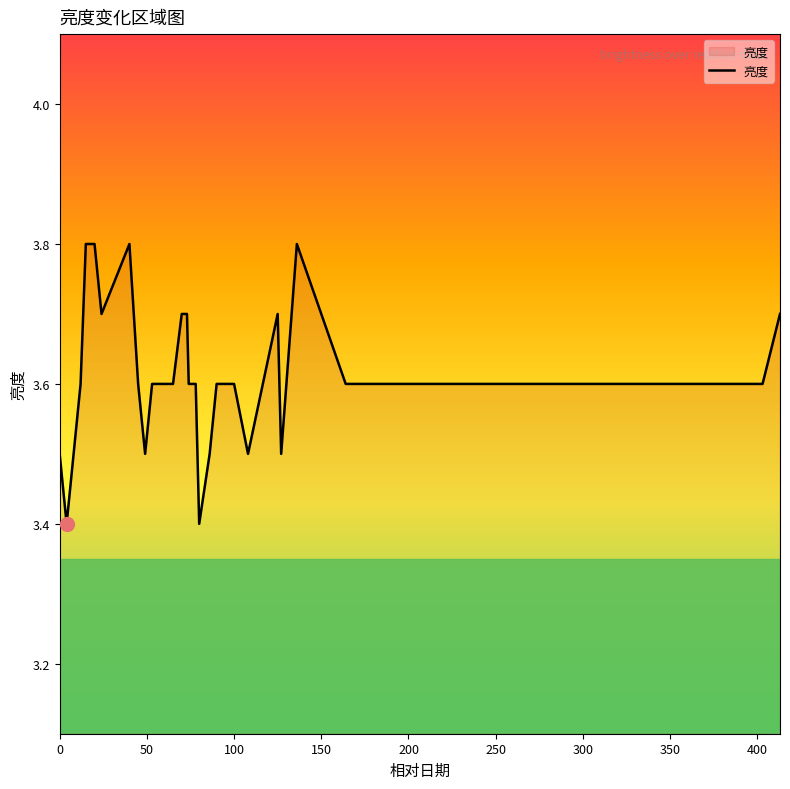

What is the difference between the maximum and minimum values?

0.4